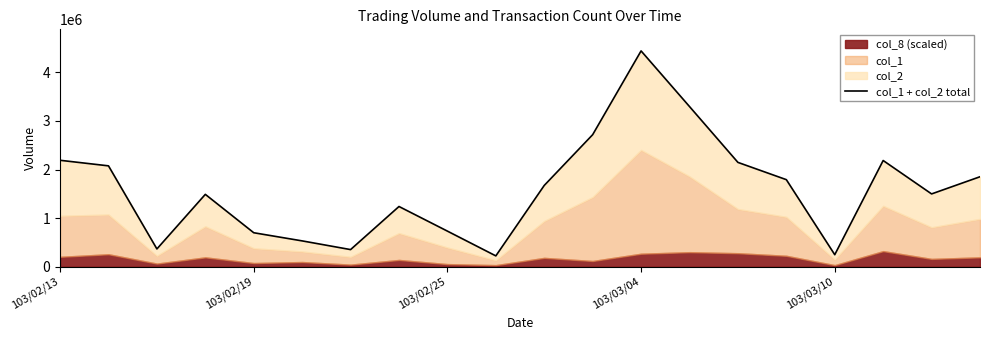

The chart shows a value of 948520 at 11. True or false?

False